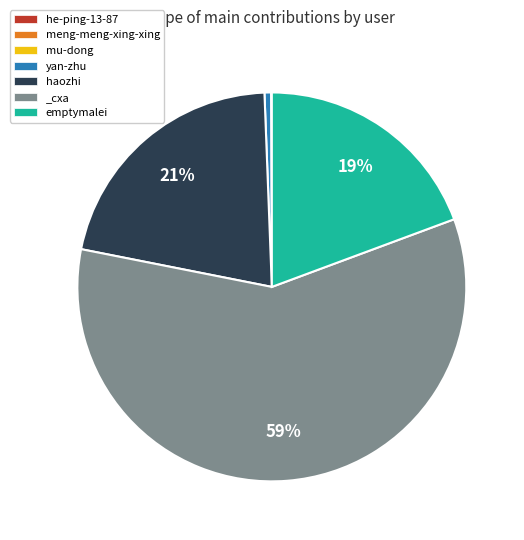

Which category has the biggest portion of the pie?

_cxa